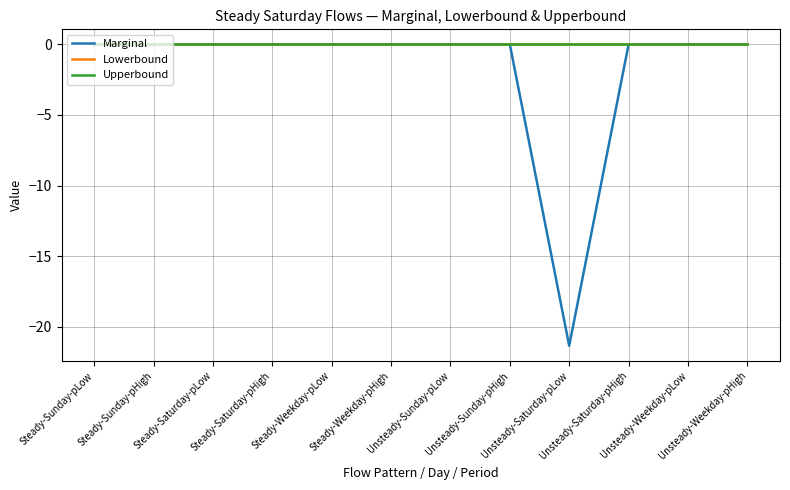

Between Unsteady-Sunday-pHigh and Unsteady-Weekday-pLow, which series saw the biggest shift?

Marginal